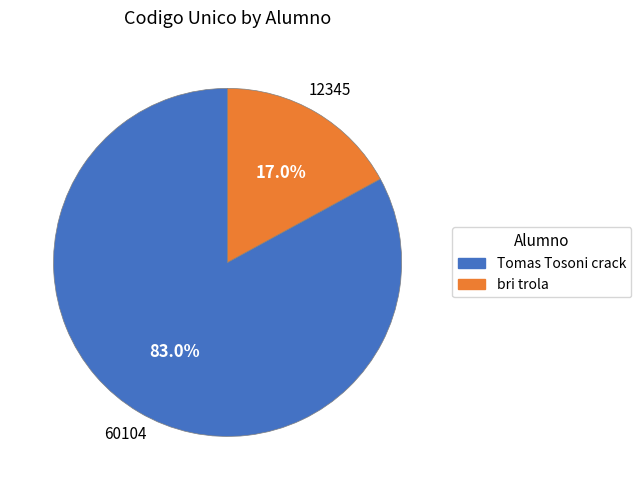

Rank the categories by value from lowest to highest.

bri trola, Tomas Tosoni crack